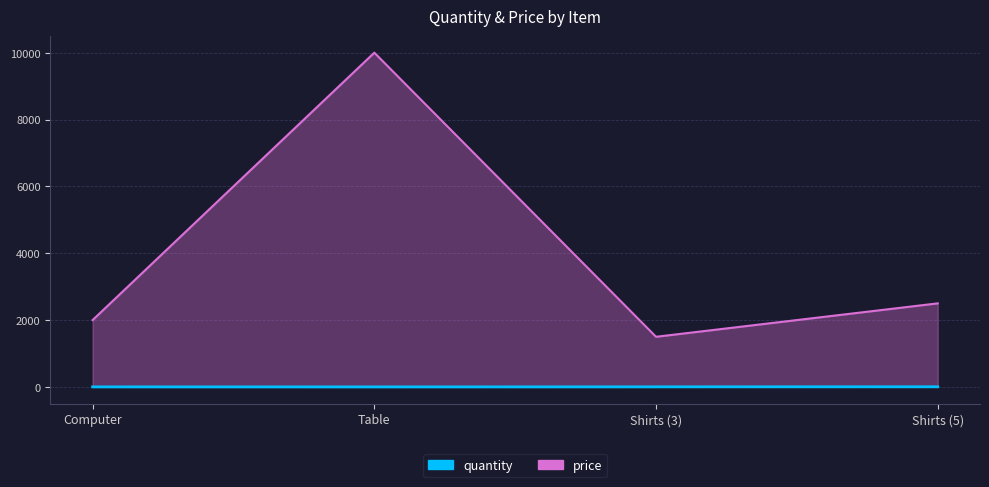

Rank the categories by price value from highest to lowest.

Table, Shirts (5), Computer, Shirts (3)